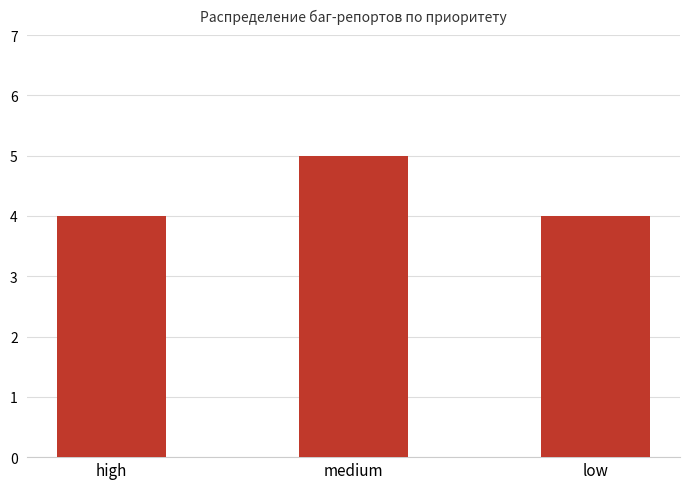

What is the change in value from medium to low?

-1